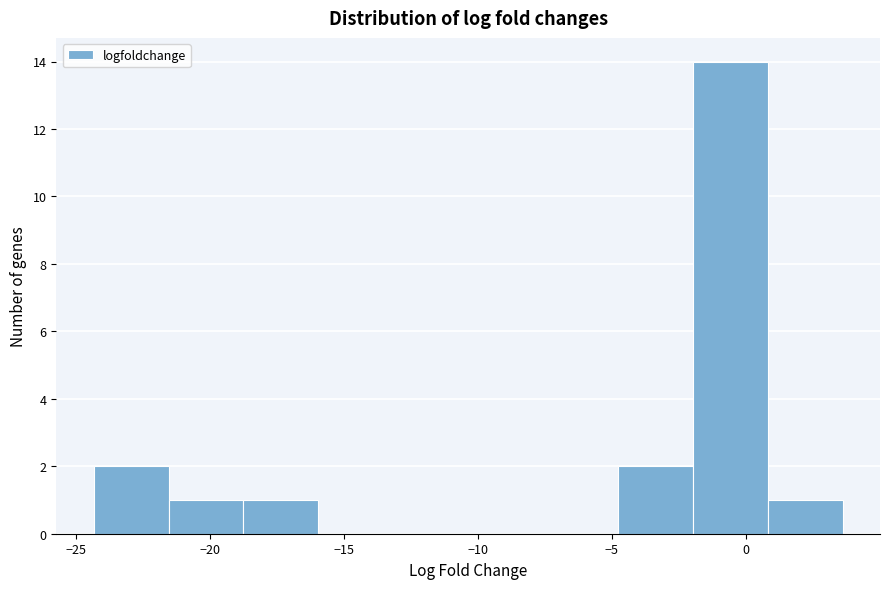

What is the height of the bar covering -5.0 to -2.0 on the x-axis? Neither the bar edges nor the heights are printed on the chart, so give them approximately, as read against the axes.

2